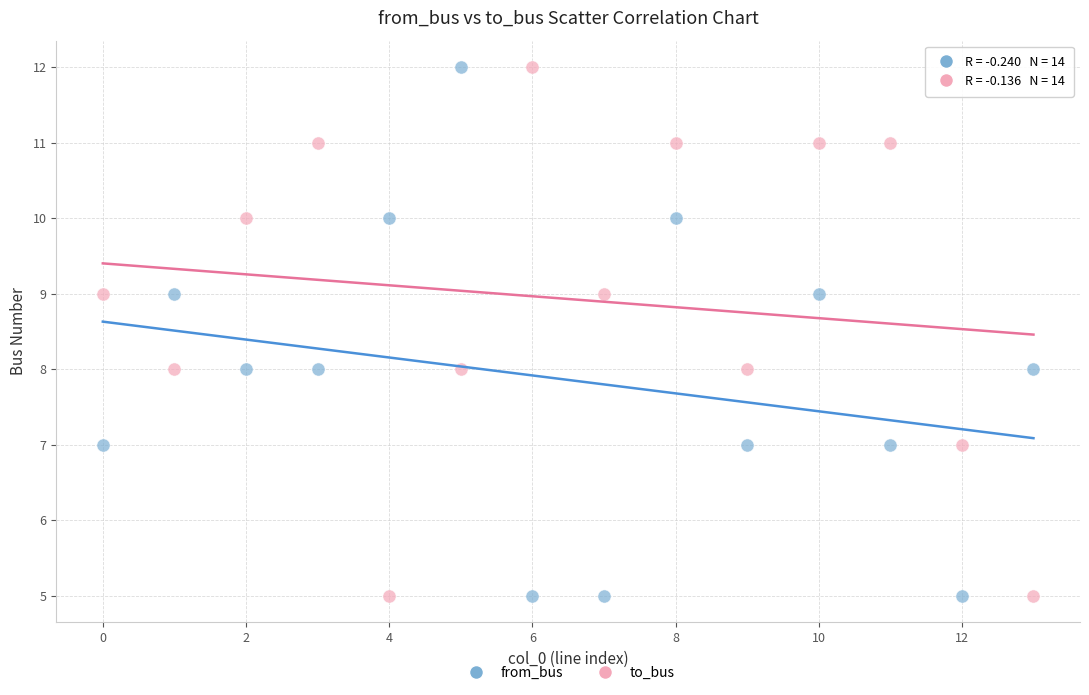

Across all data points, what is the range of Y values (max minus min)?

7